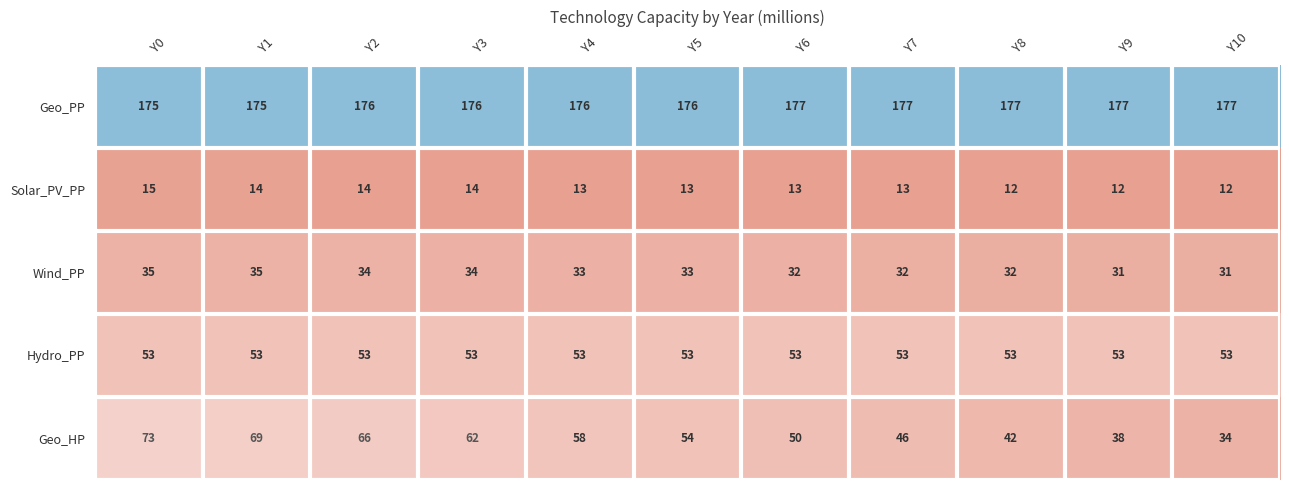

What is the sum of the Hydro_PP values at Y10 and Y5?

106